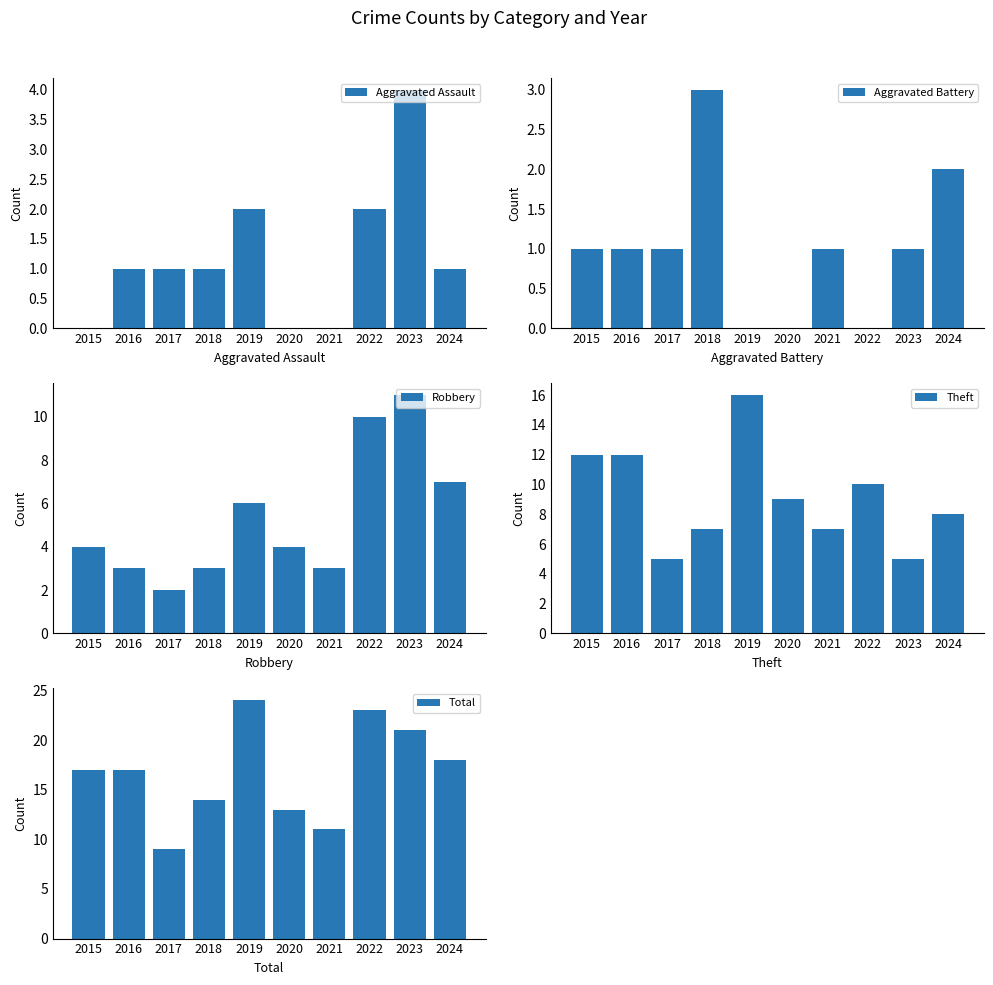

Which has a higher value, 2021 or 2024?

2024